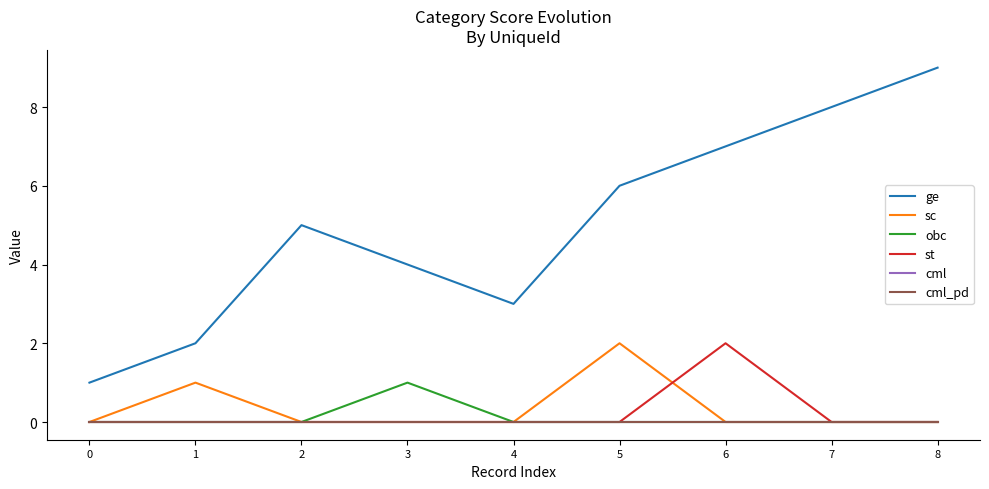

Is it true that ge equals 4 at 4?

False